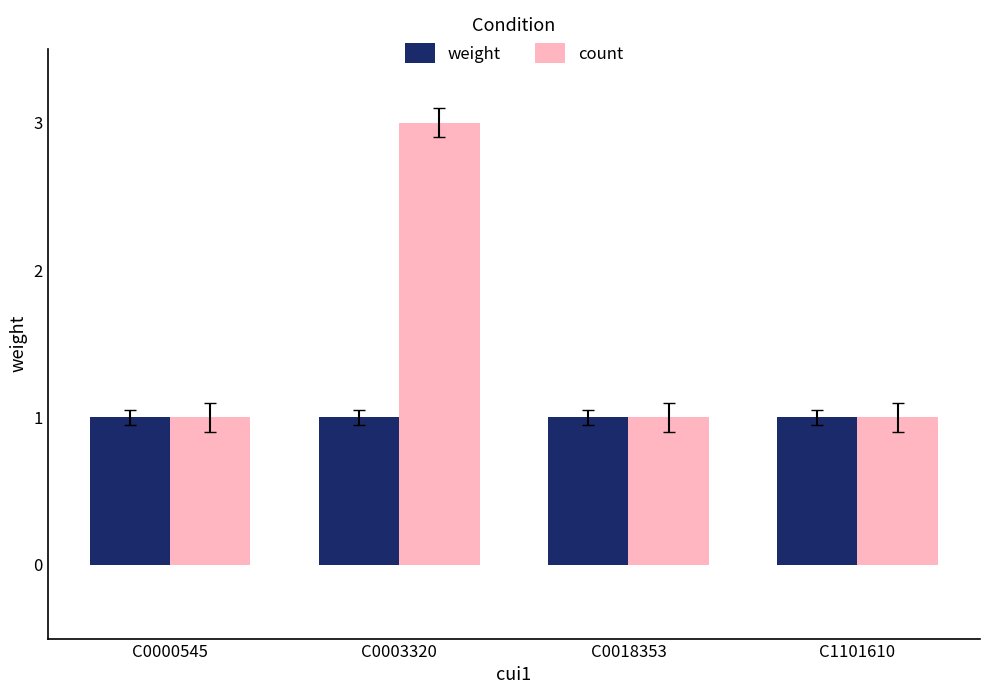

How many data points does each series have?

4